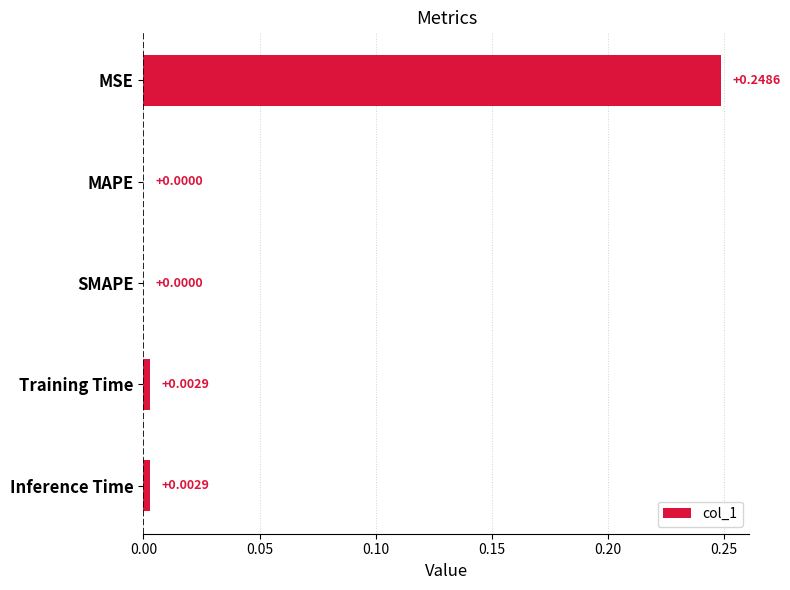

At which category does the chart reach its peak across all series?

MSE